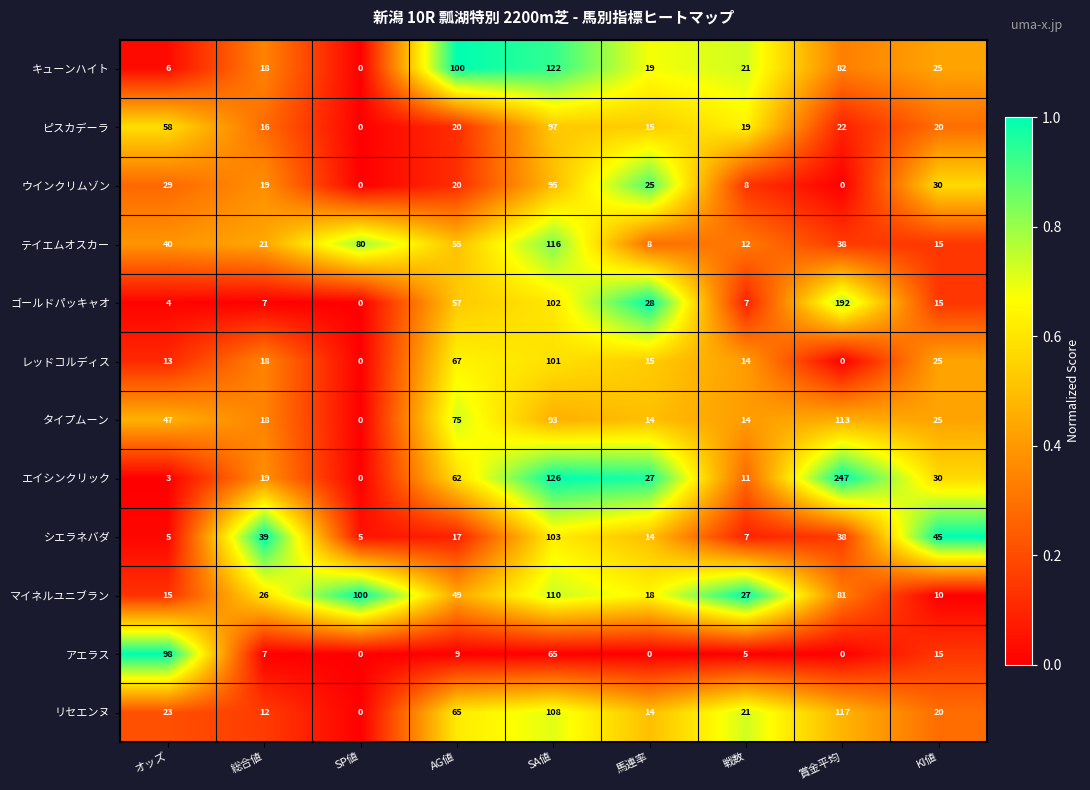

Which series has the largest range (max minus min)?

エイシンクリック